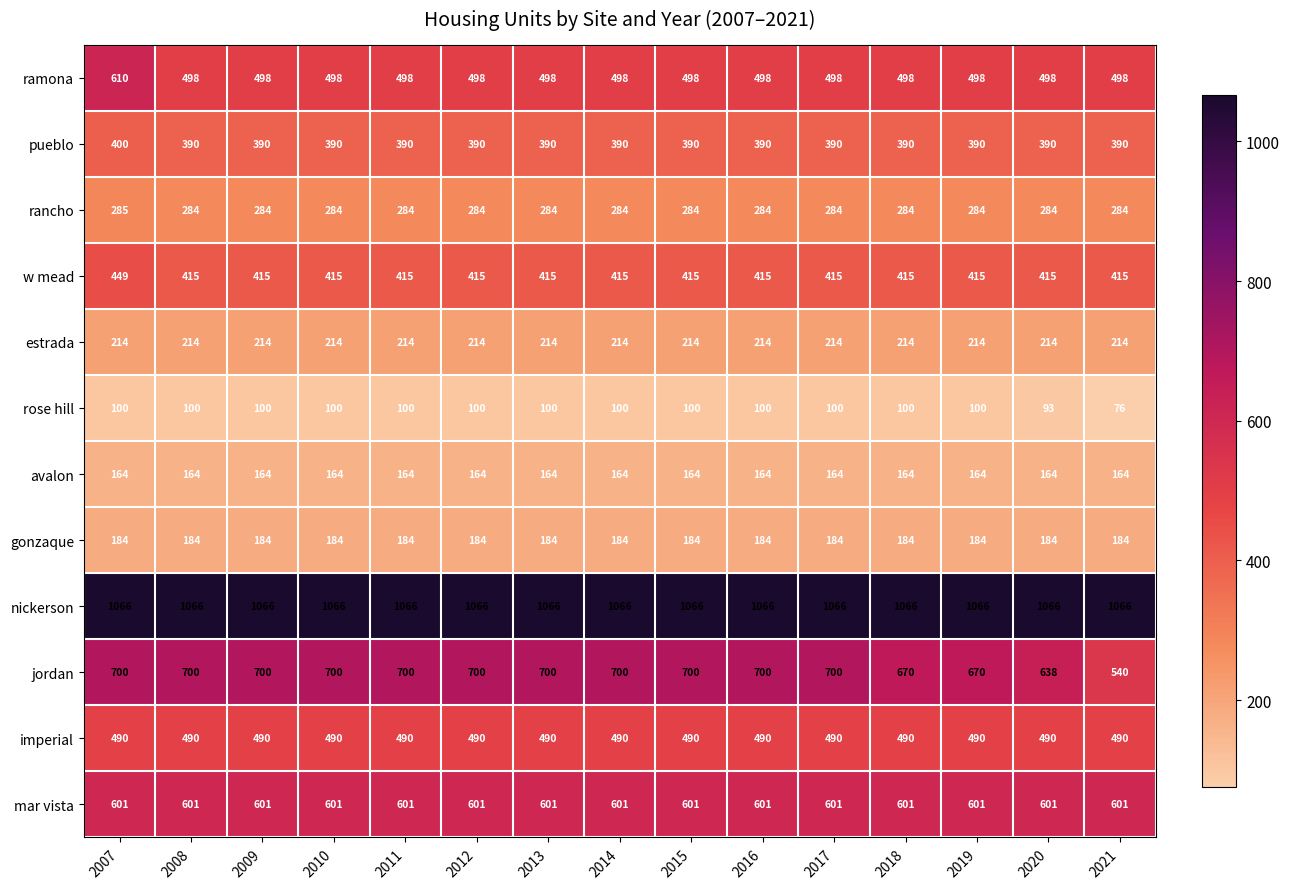

Read the jordan value at 2015, to the nearest 10.

700